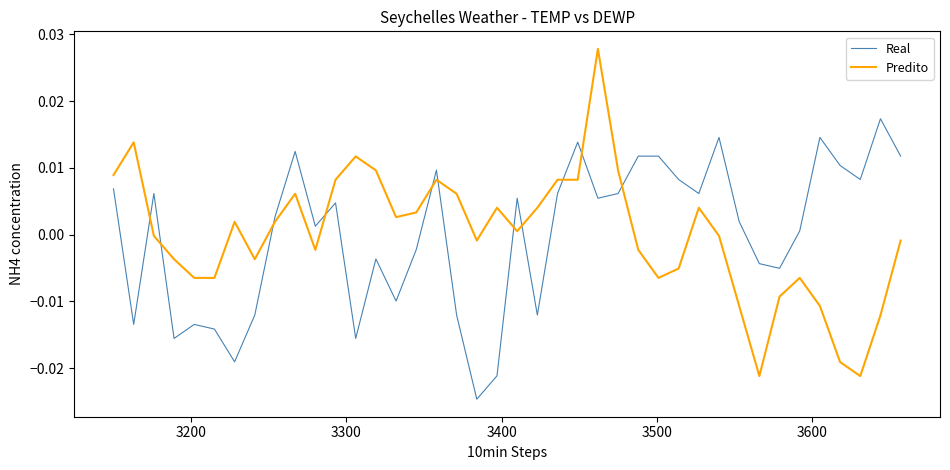

Which series has the widest spread of values?

Predito